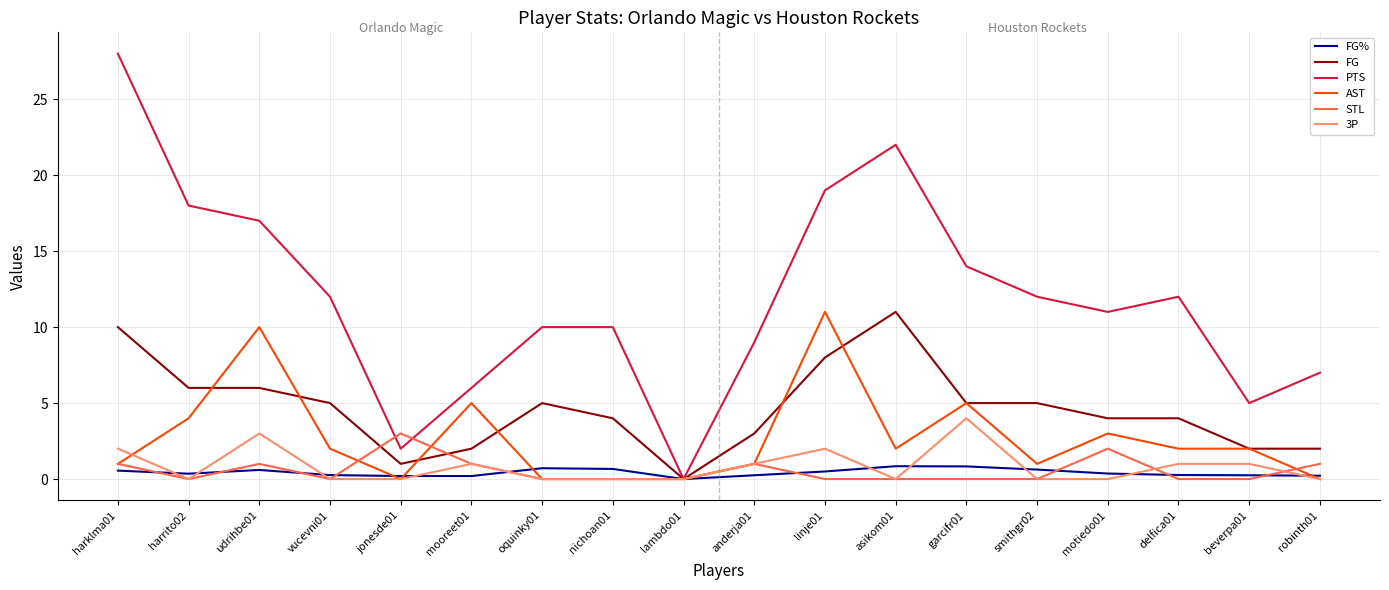

Which series has the largest range (max minus min)?

PTS